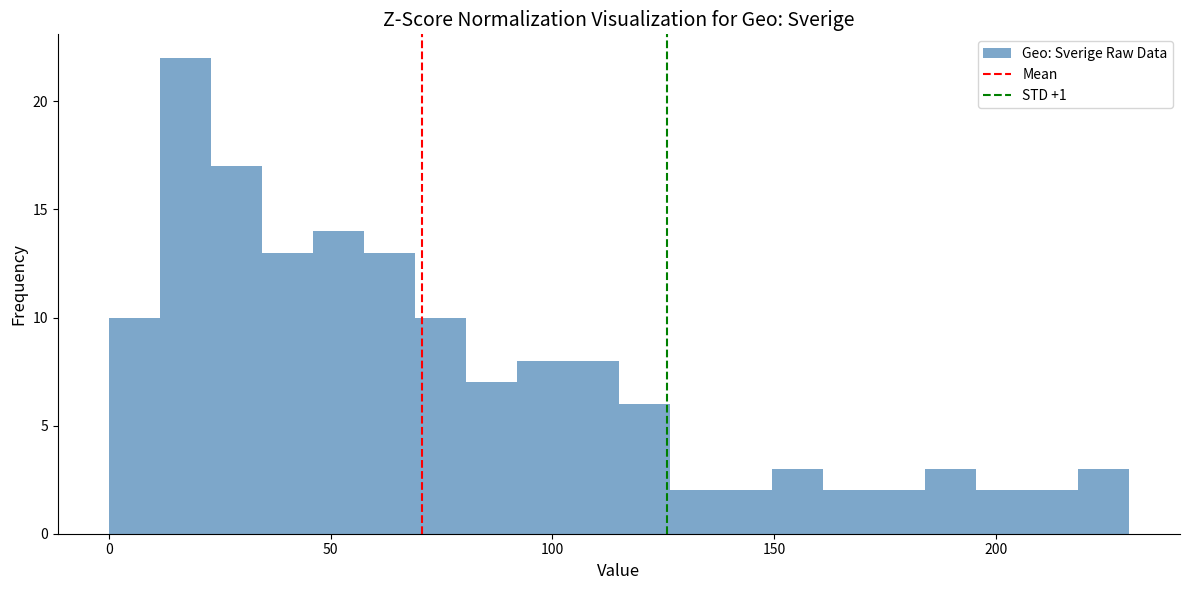

Read against the x-axis, roughly where is the centre of the tallest bar?

15